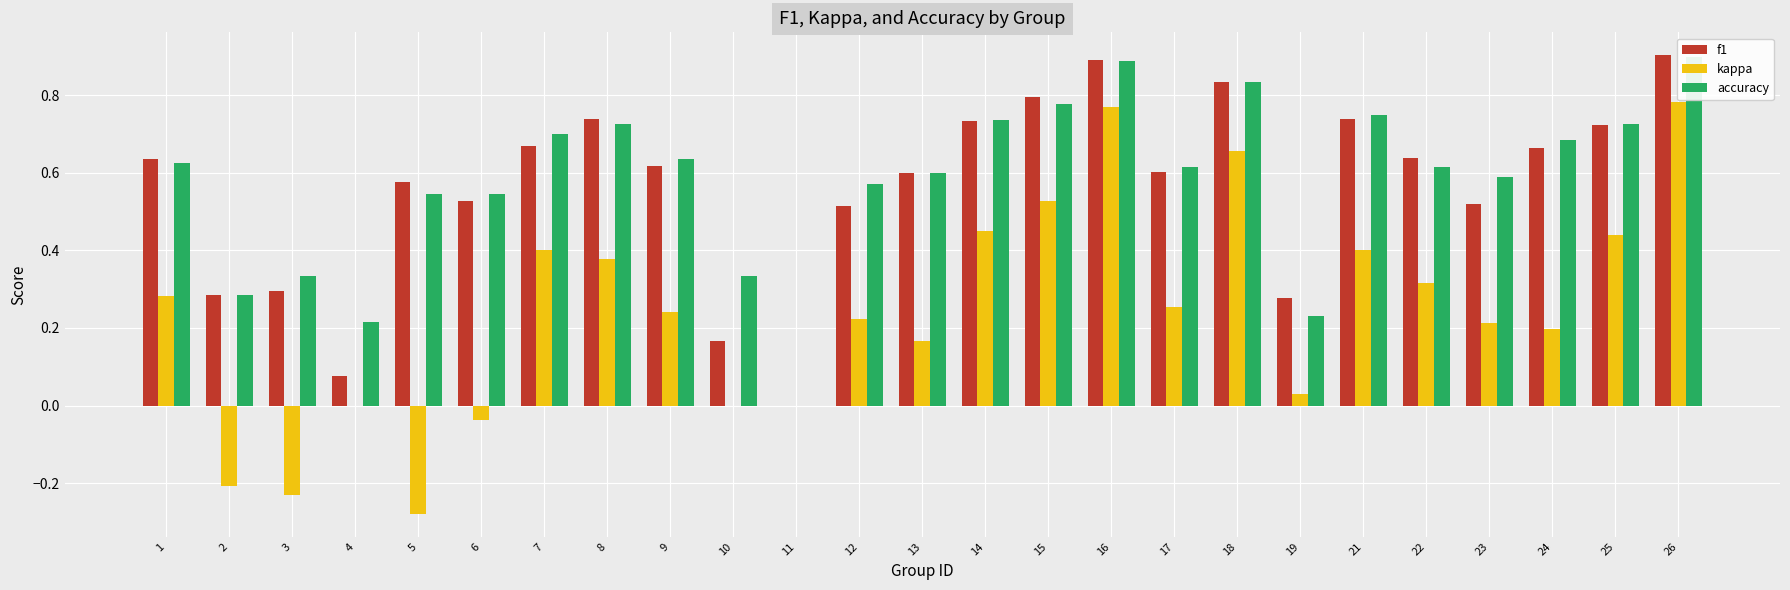

Is the value of kappa at 23 greater than the value of f1 at 2?

No